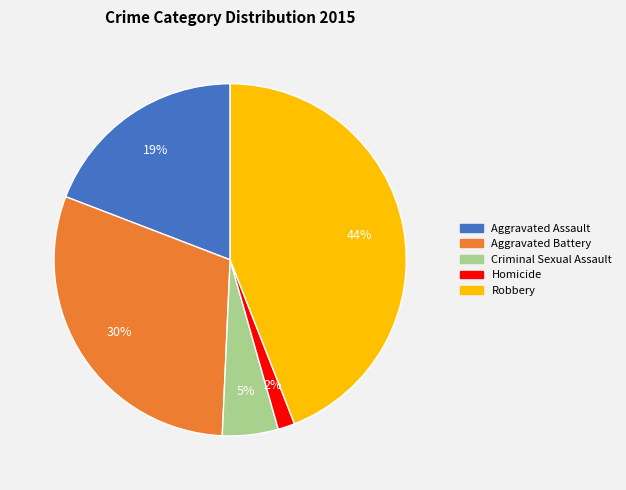

Which category has the biggest portion of the pie?

Robbery